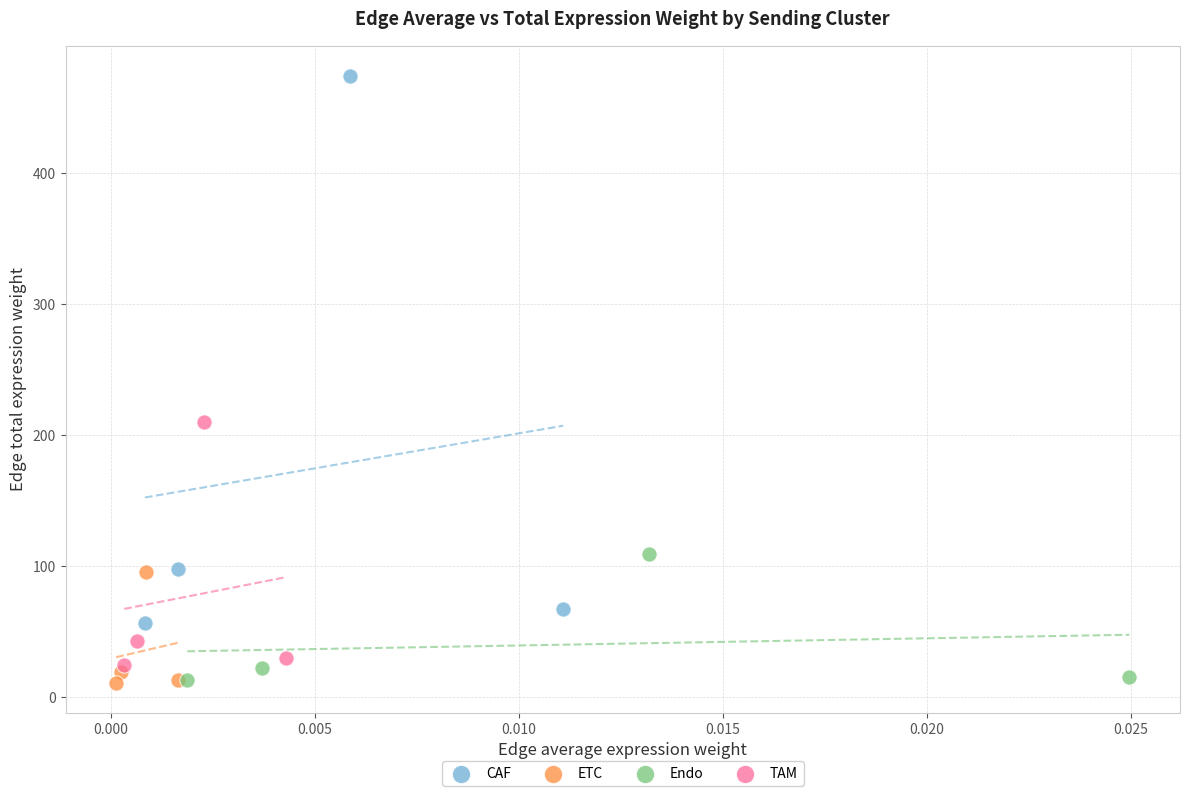

Which series contains the highest Y value?

CAF